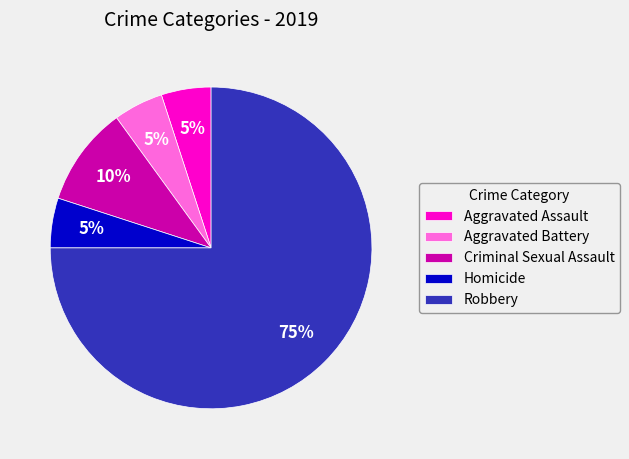

Which slice is the largest?

Robbery